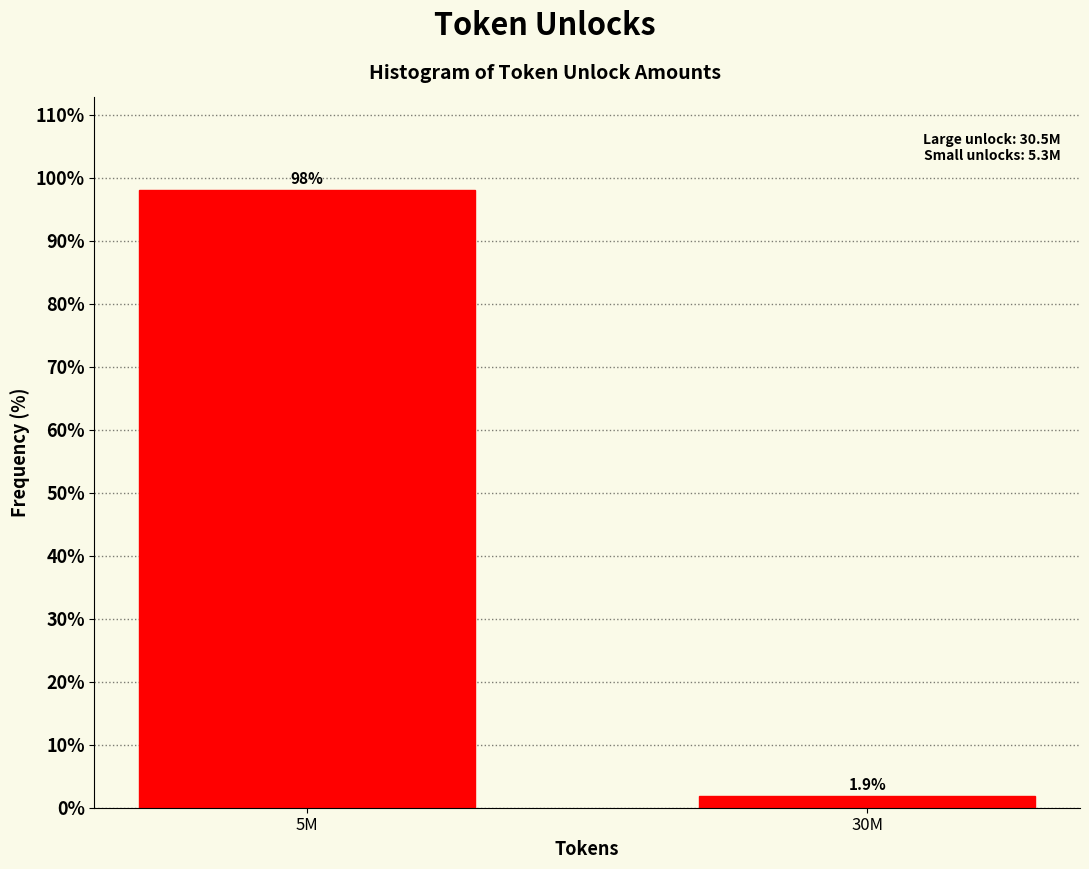

Reading left to right, extract all data points from this chart.

5M=98.1	30M=1.9